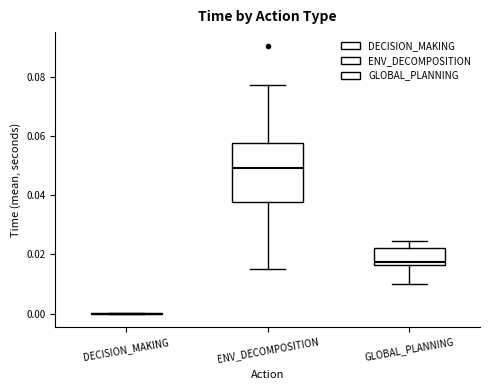

Where is the lower edge of the box for GLOBAL_PLANNING on the y-axis? The values are not printed on the chart, so give them approximately, as read against the axis.

0.016